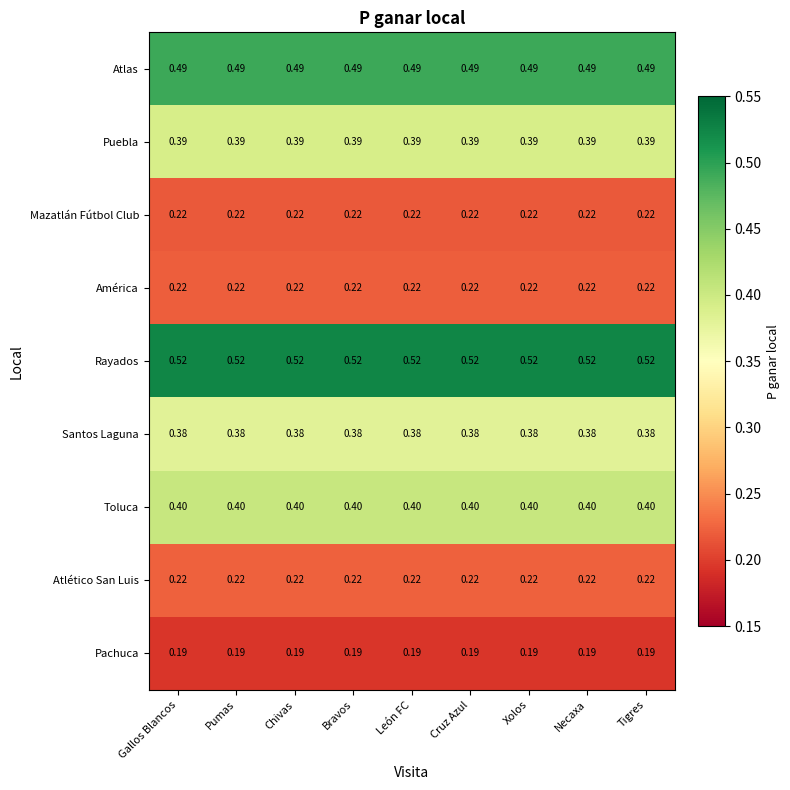

Which series has the largest total across all categories?

Rayados